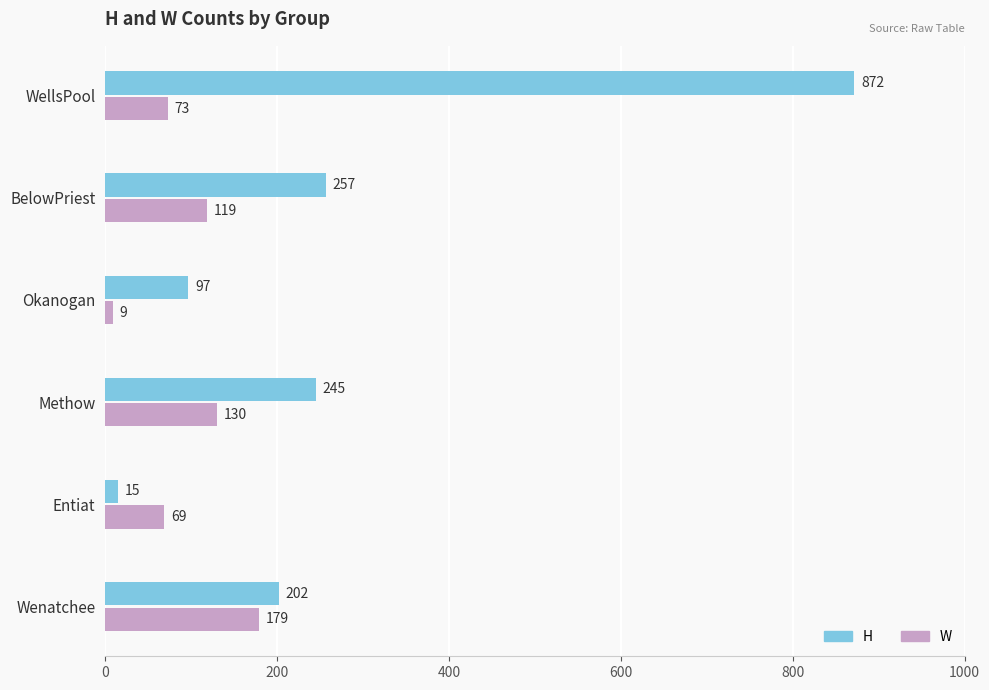

Which series has the widest spread of values?

H